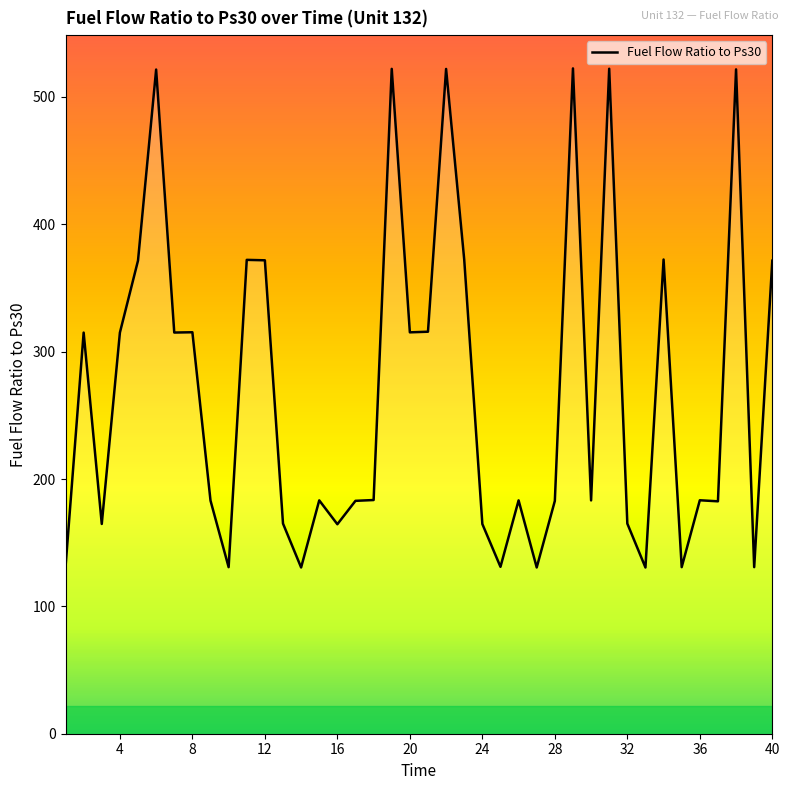

What is the minimum value shown in the chart?

130.5